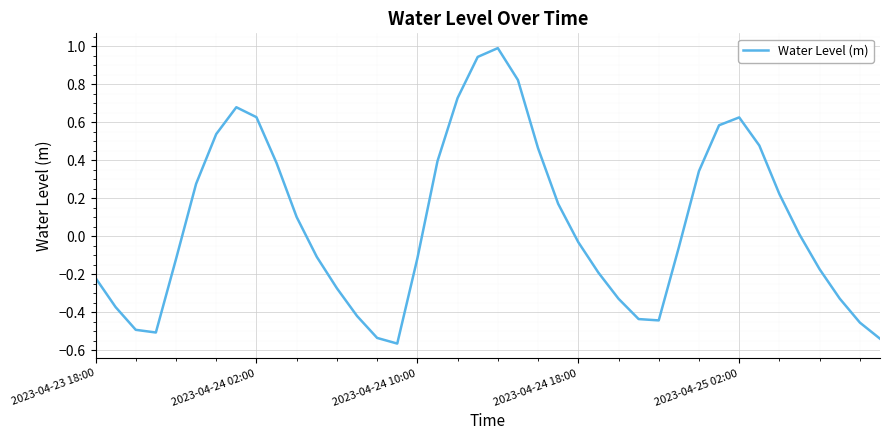

What is the maximum value shown in the chart?

1.0